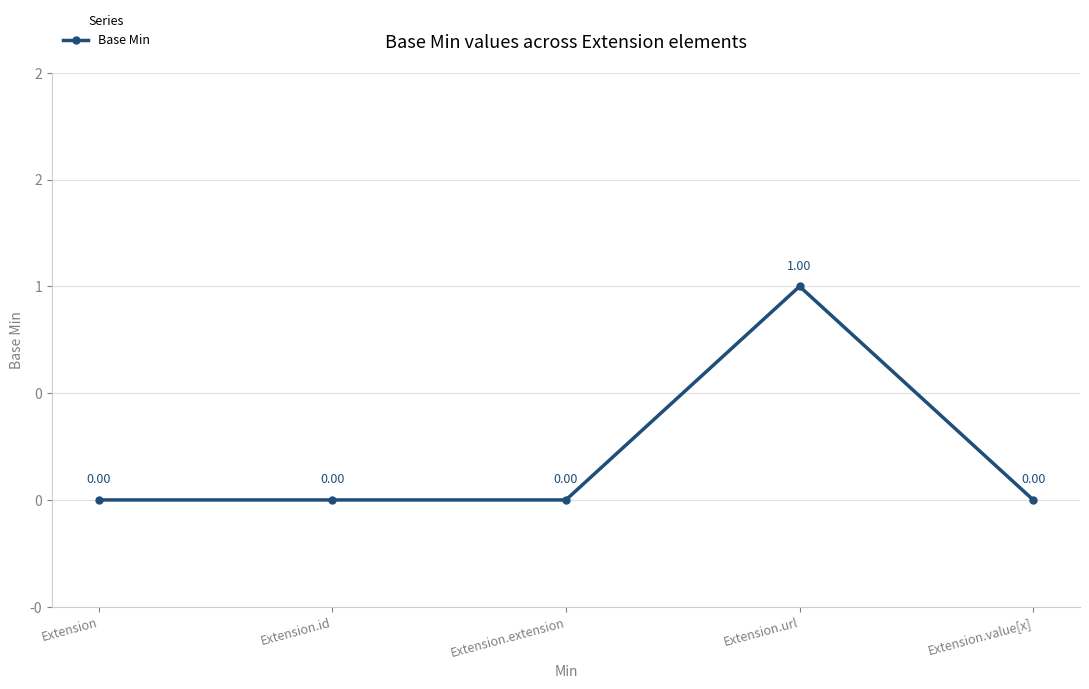

Is this an area chart (filled region under the line)?

No